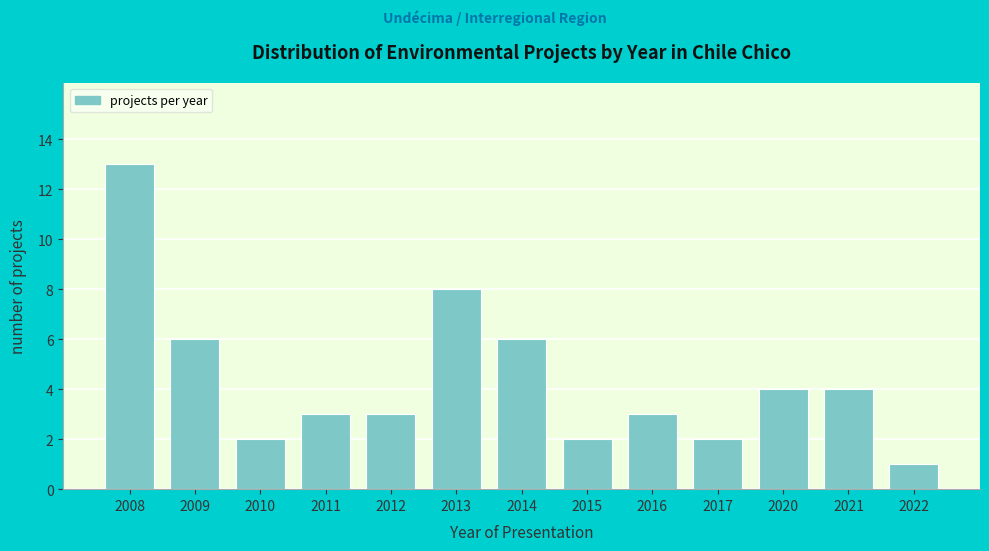

Reading left to right, what are all the values shown in this chart?

13	6	2	3	3	8	6	2	3	2	4	4	1